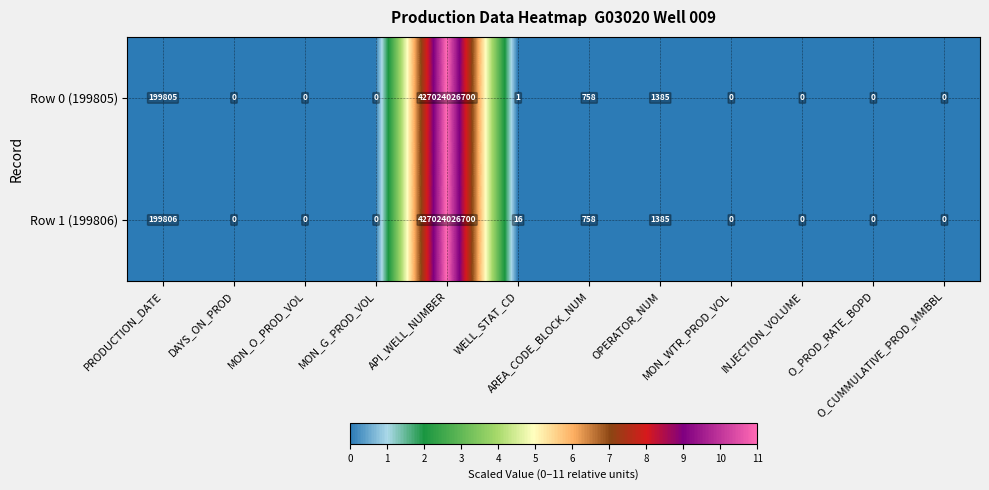

Between PRODUCTION_DATE and MON_G_PROD_VOL, which series saw the biggest shift?

Row 1 (199806)